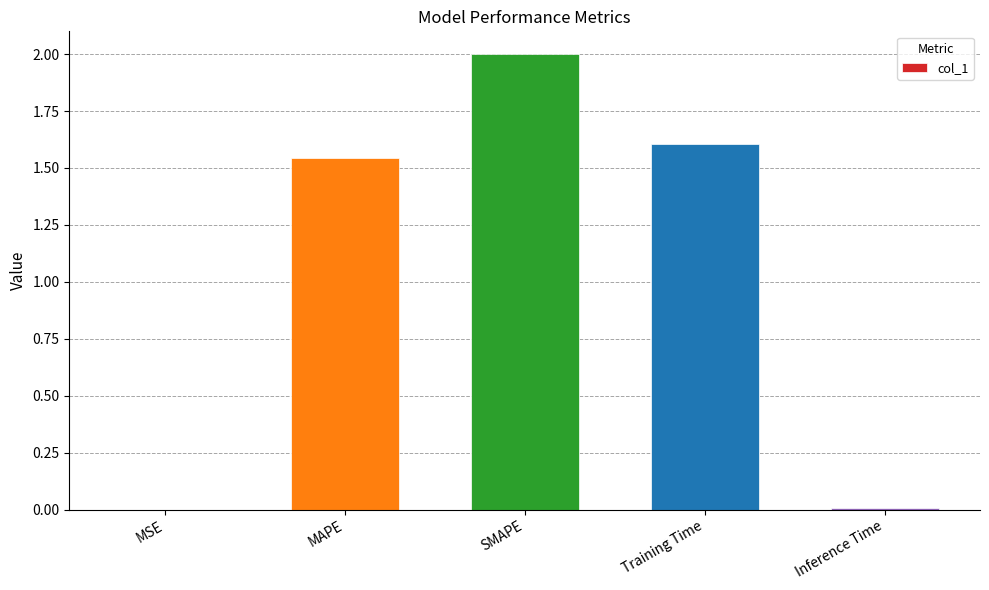

At which label is the value closest to 1?

MAPE